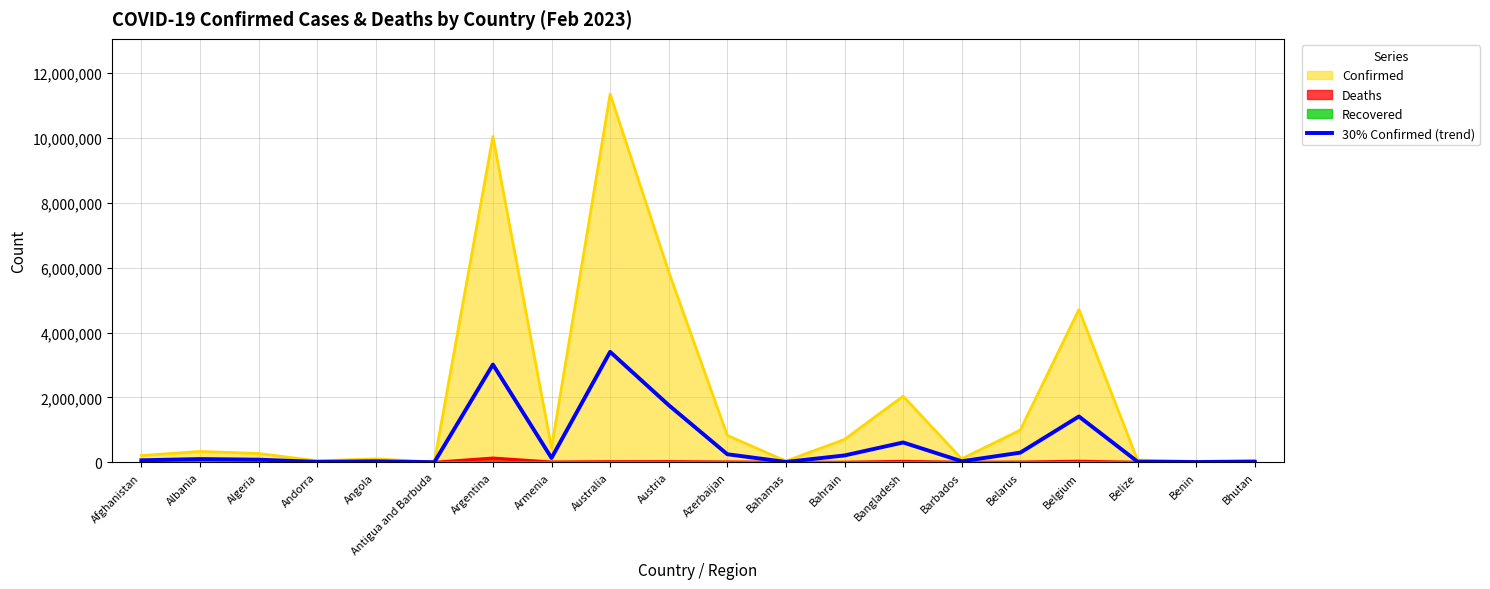

Rank the categories by value from highest to lowest.

Australia, Argentina, Austria, Belgium, Bangladesh, Belarus, Azerbaijan, Bahrain, Armenia, Albania, Algeria, Afghanistan, Barbados, Angola, Belize, Bhutan, Andorra, Bahamas, Benin, Antigua and Barbuda